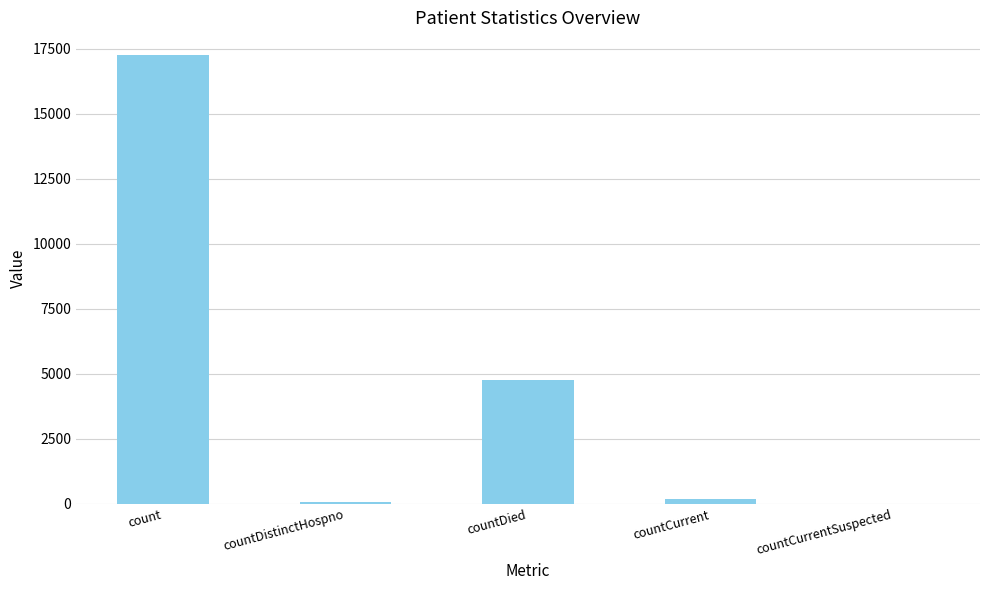

What is the greatest value displayed?

17273